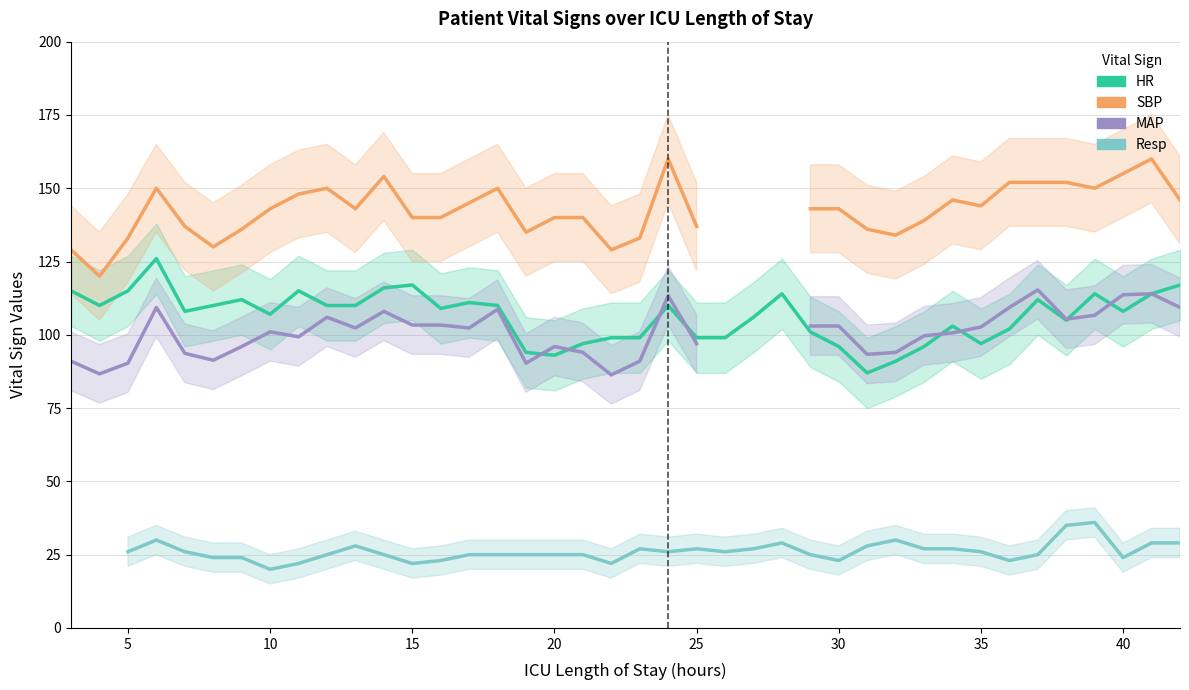

The MAP series shows 133.2 at 20. True or false?

False